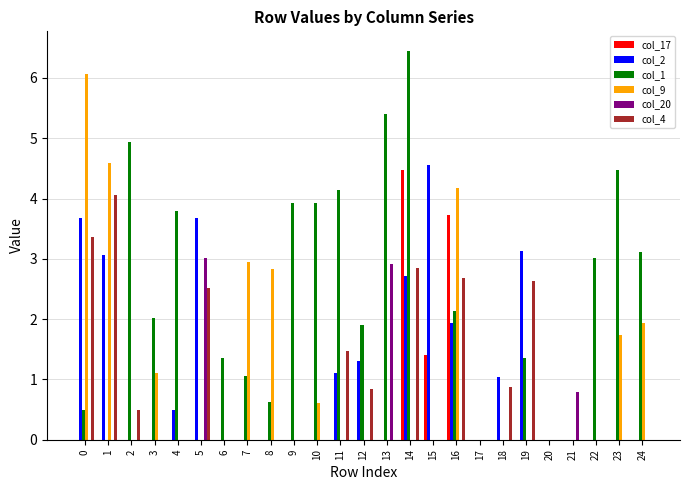

At which category is the sum across all series the highest?

14